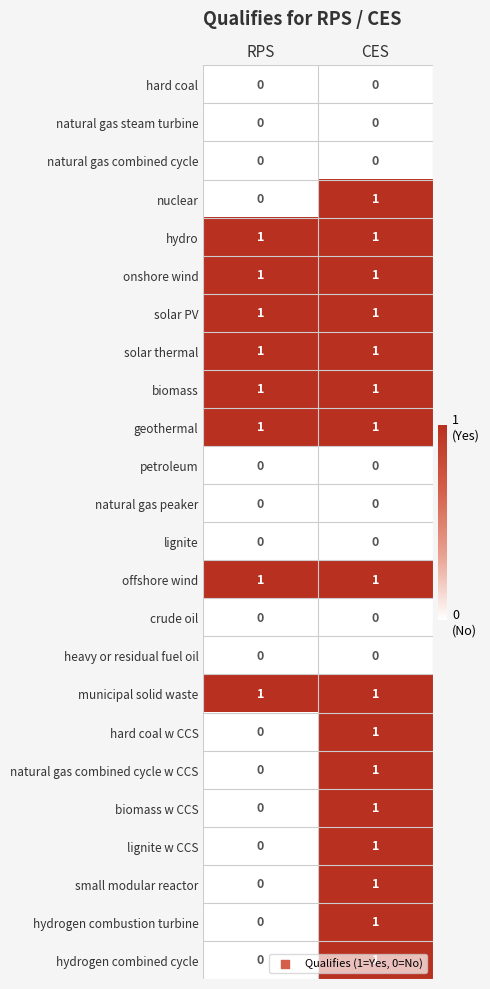

What is the total value across all series at CES?

16